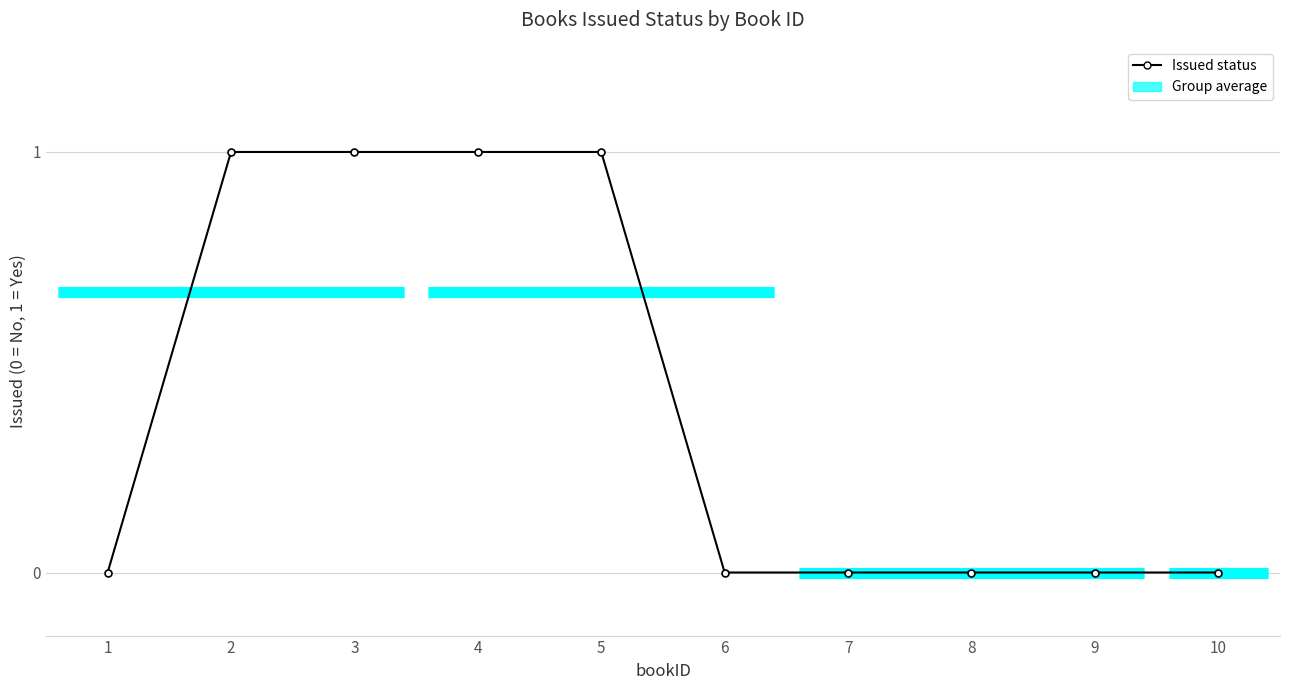

The value at 4 is 1. True or false?

True